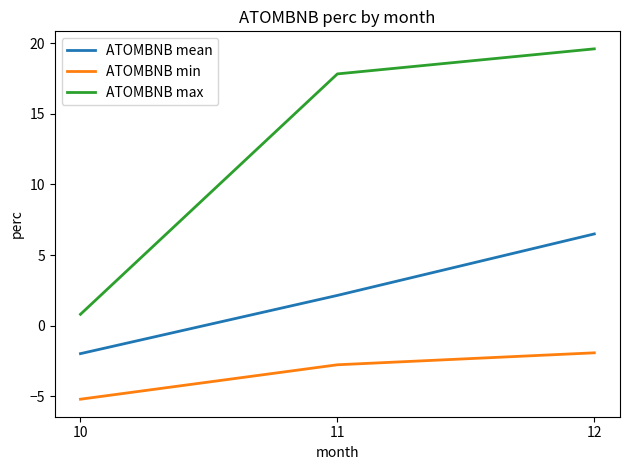

What is the average value of the ATOMBNB mean series?

2.2